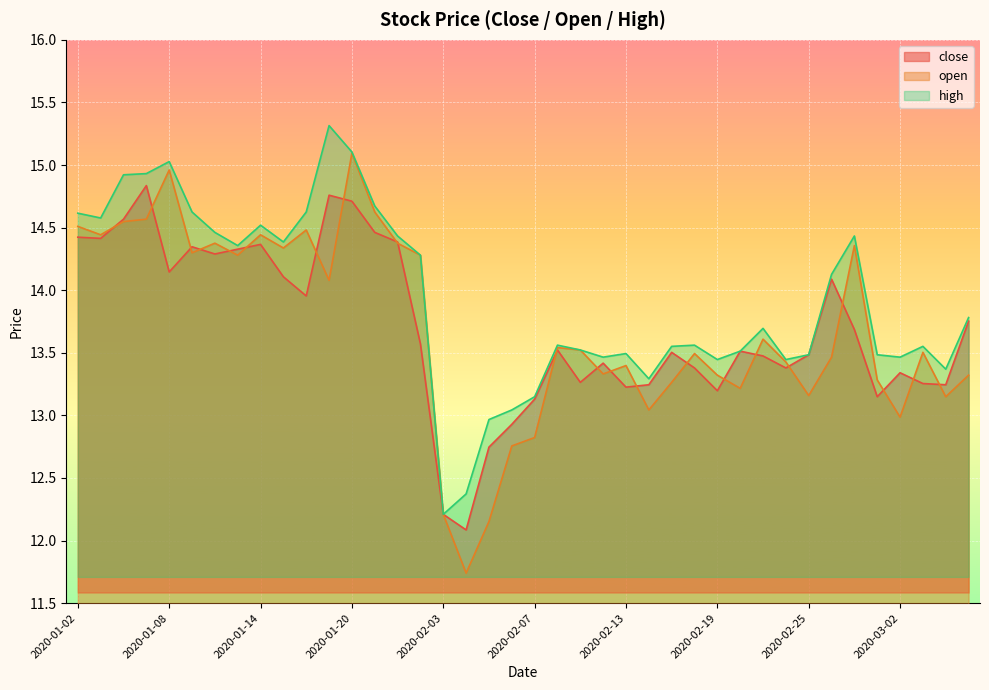

Which series has the largest total across all categories?

high